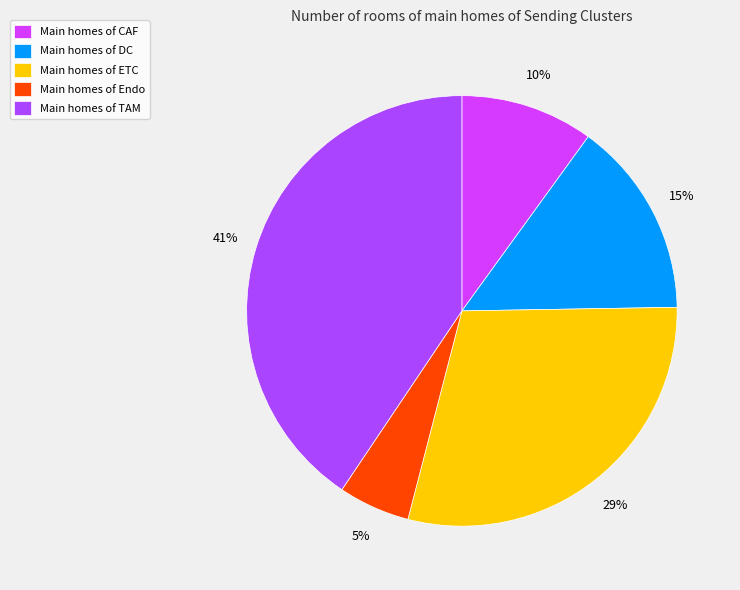

How many segments does this pie chart have?

5